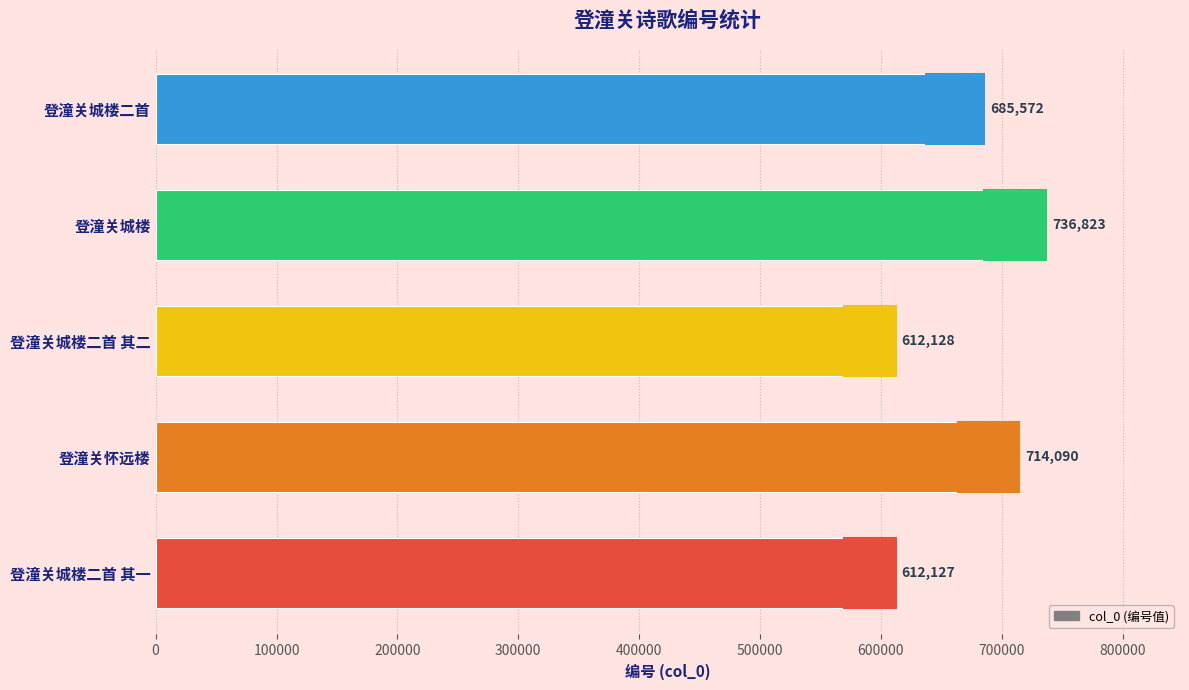

How many data points are less than 685572?

2